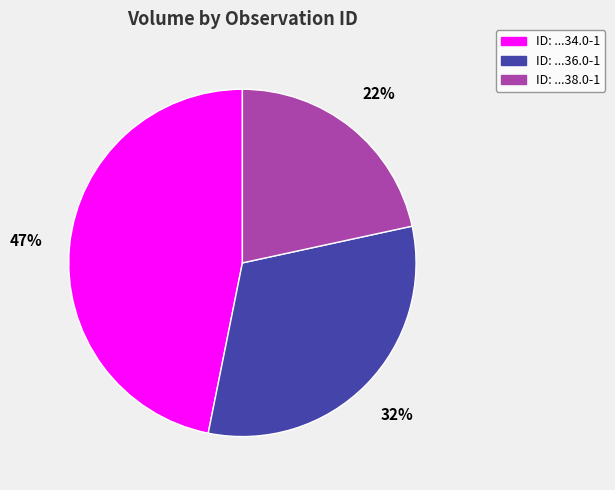

The ID: ...34.0-1 slice represents 56% of the pie. True or false?

False